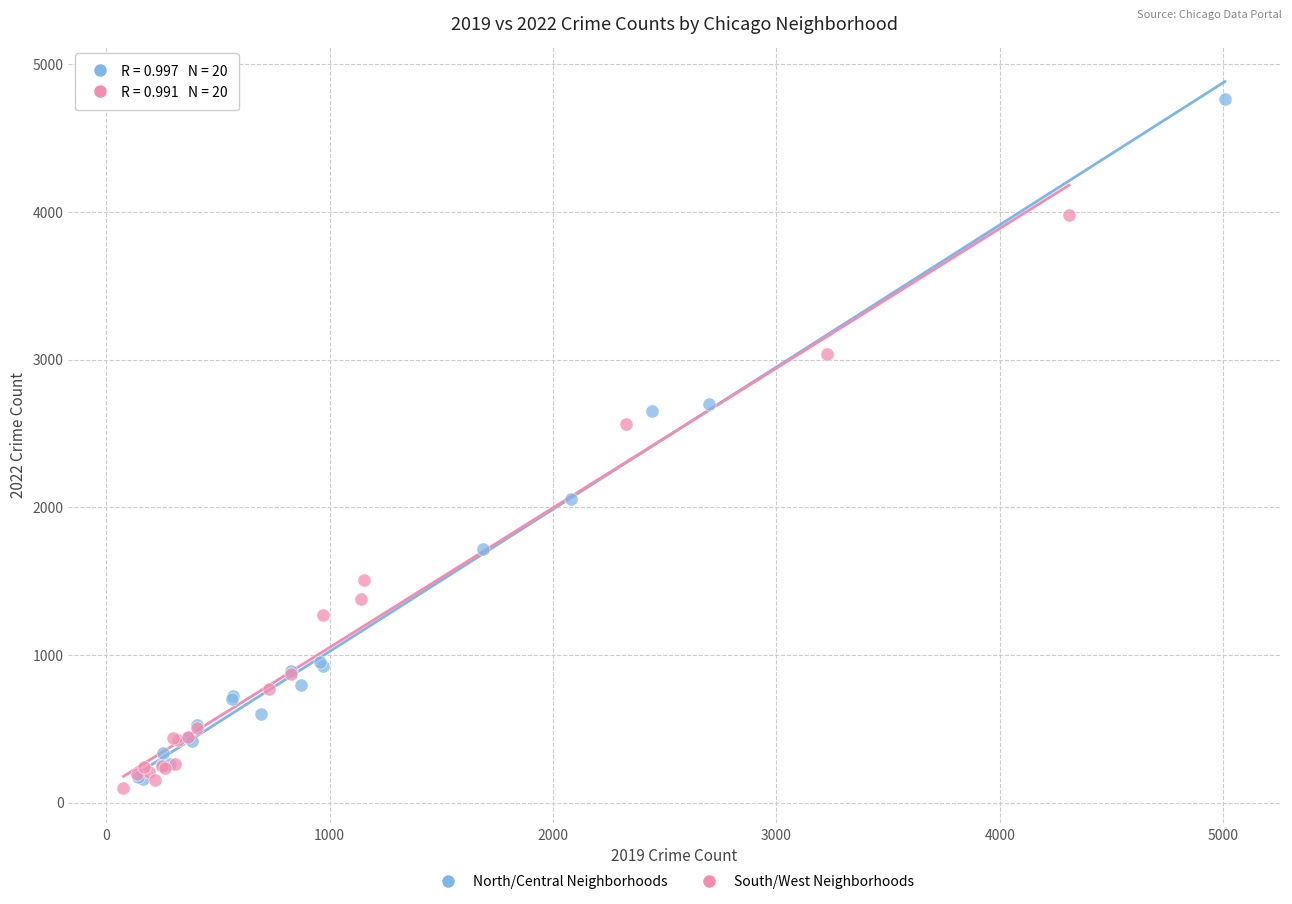

Which series has the largest Y range (max minus min)?

North/Central Neighborhoods